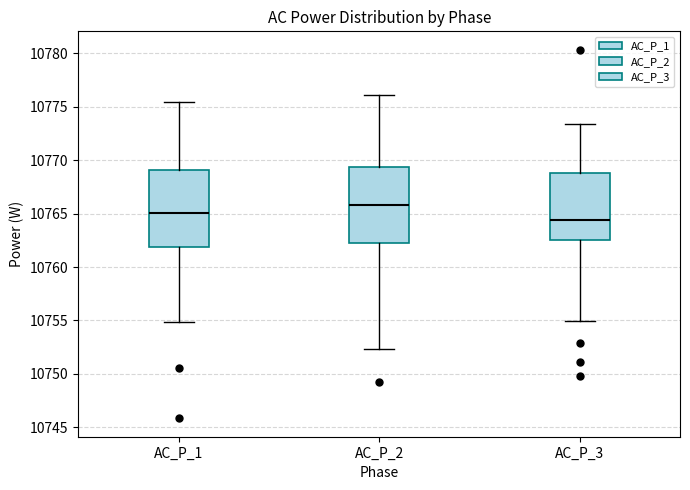

Which box has the highest median line?

AC_P_2